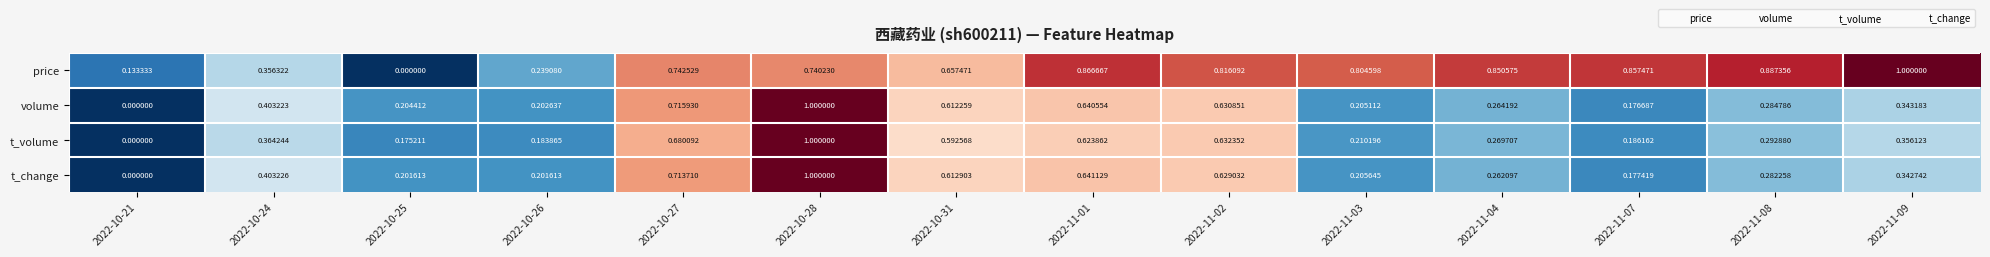

At which category is the sum across all series the highest?

2022-10-28